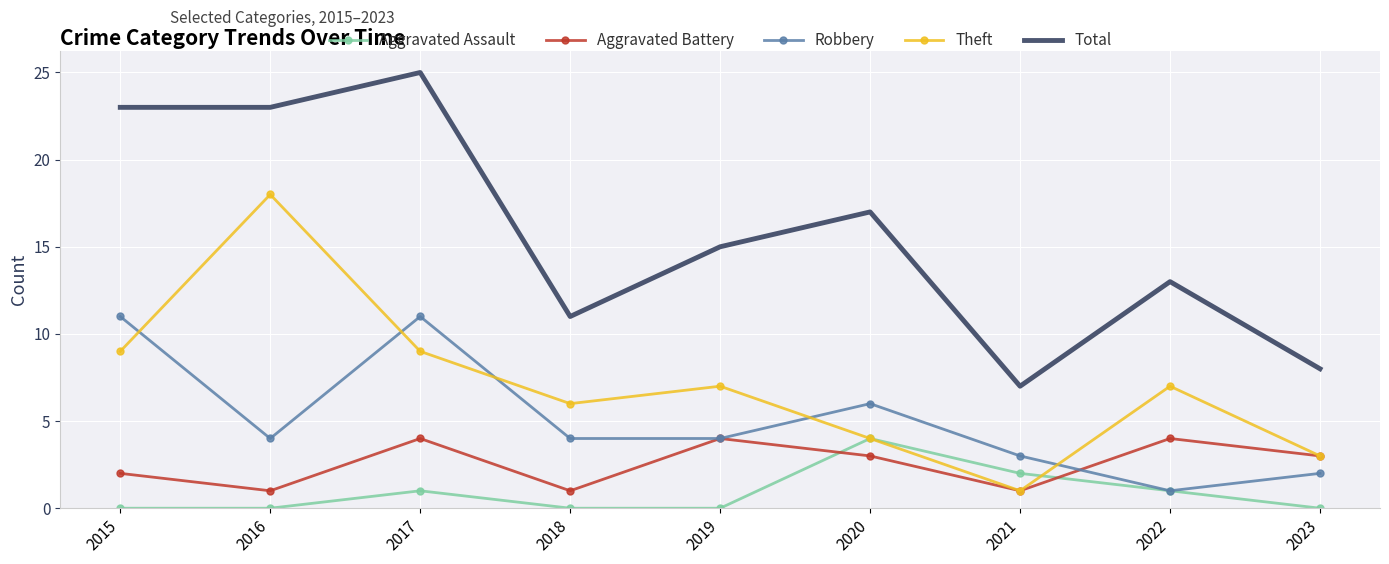

Is the value of Total at 2020 greater than the value of Theft at 2021?

Yes